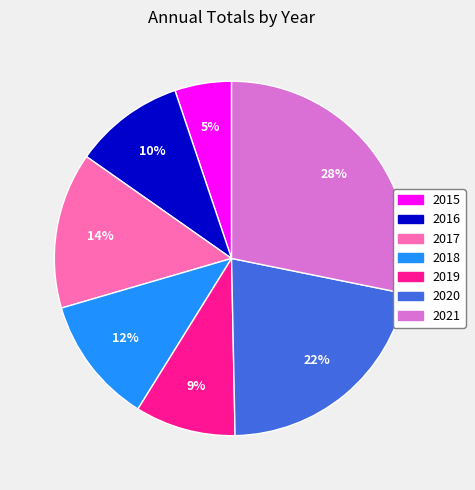

Which slice is the largest?

2021